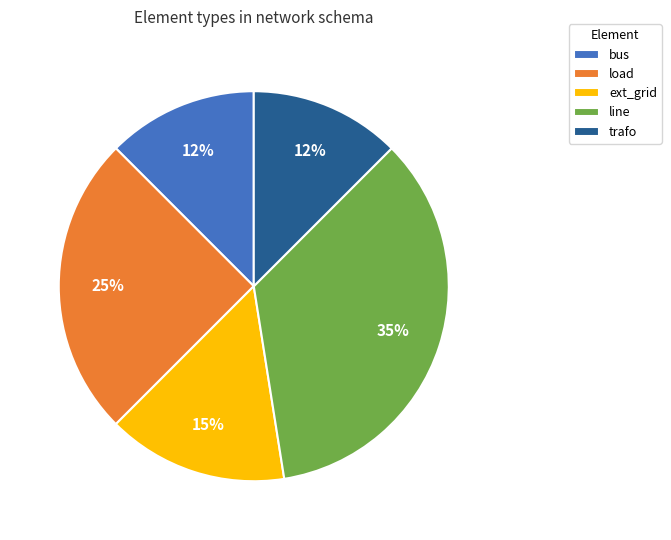

Is the sum of ext_grid and bus greater than half?

No